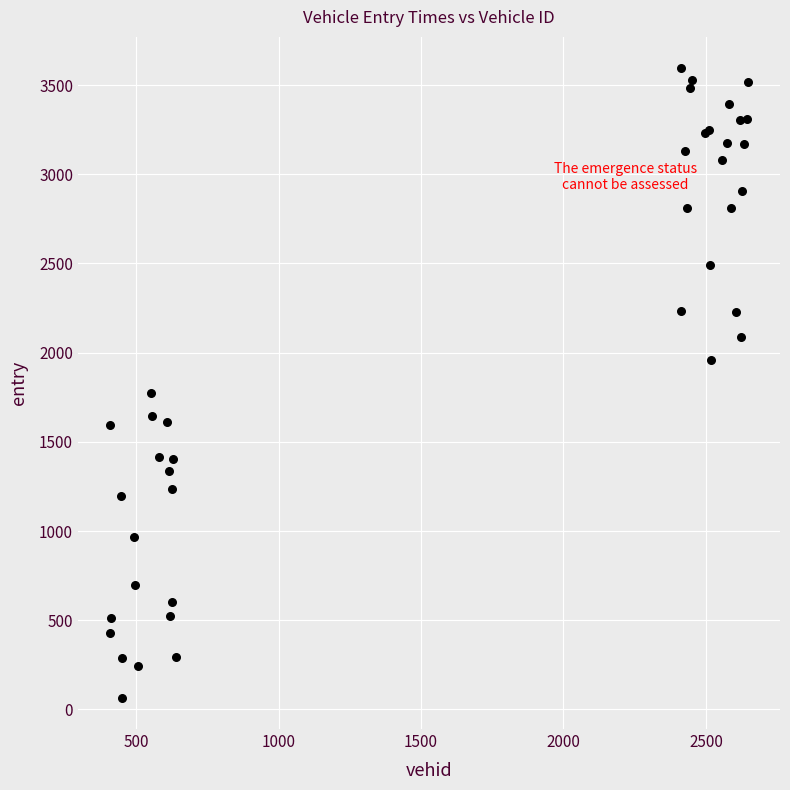

What Y value in the scatter plot is closest to 1829?

1772.9